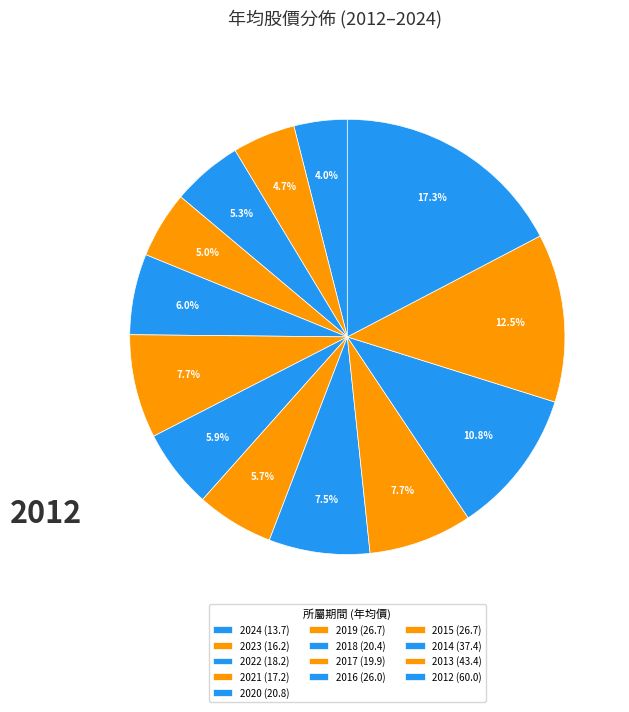

What is the ratio of the value at 2019 to the value at 2012?

0.4